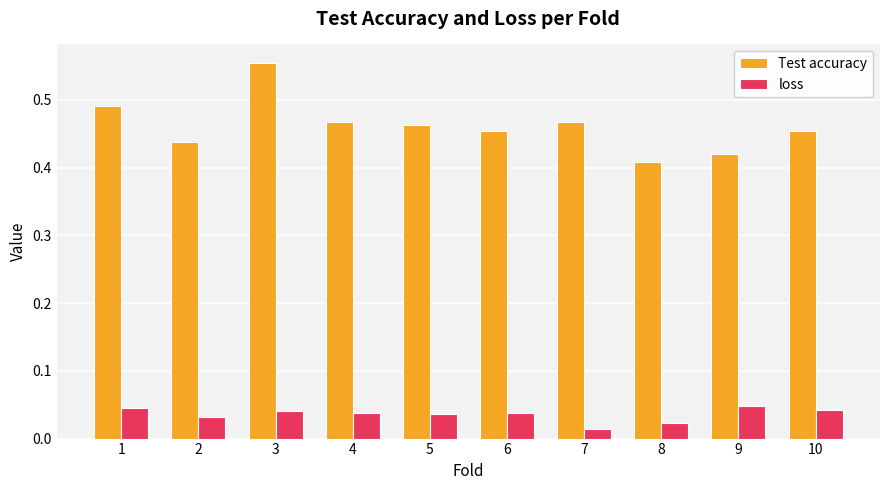

Rank the series at 7 from highest to lowest value.

Test accuracy, loss